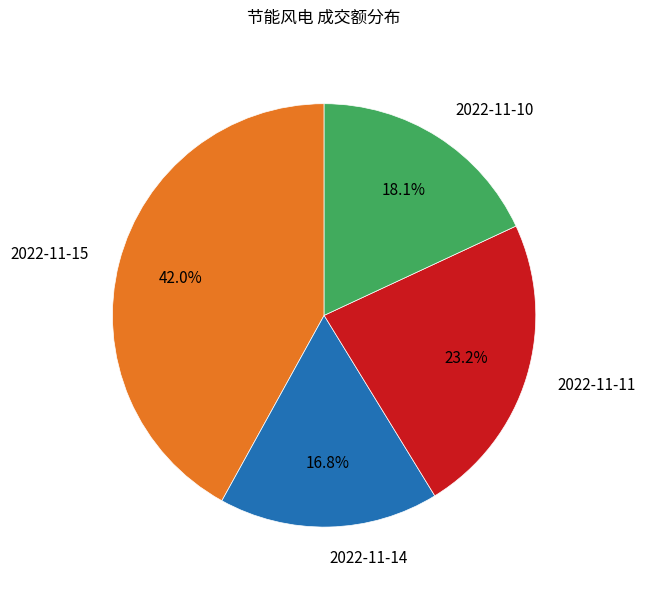

Which has a higher value, 2022-11-10 or 2022-11-14?

2022-11-10